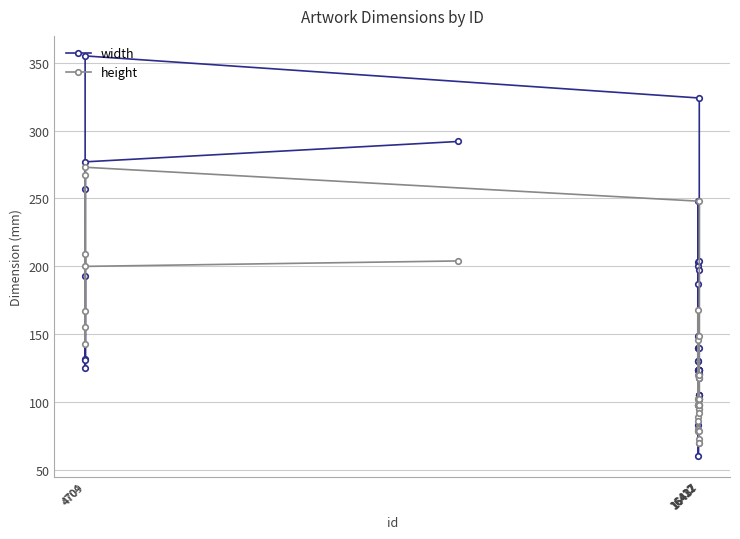

Which series ends up on top after the final intersection of height and width?

width